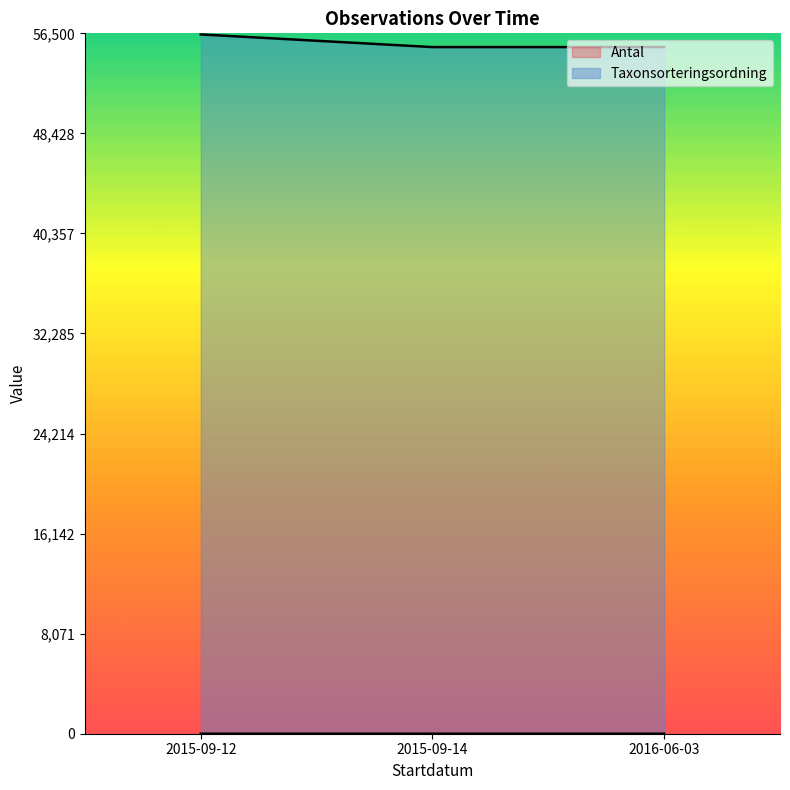

What is the difference between the Taxonsorteringsordning values at 2015-09-12 and 2015-09-14?

1019